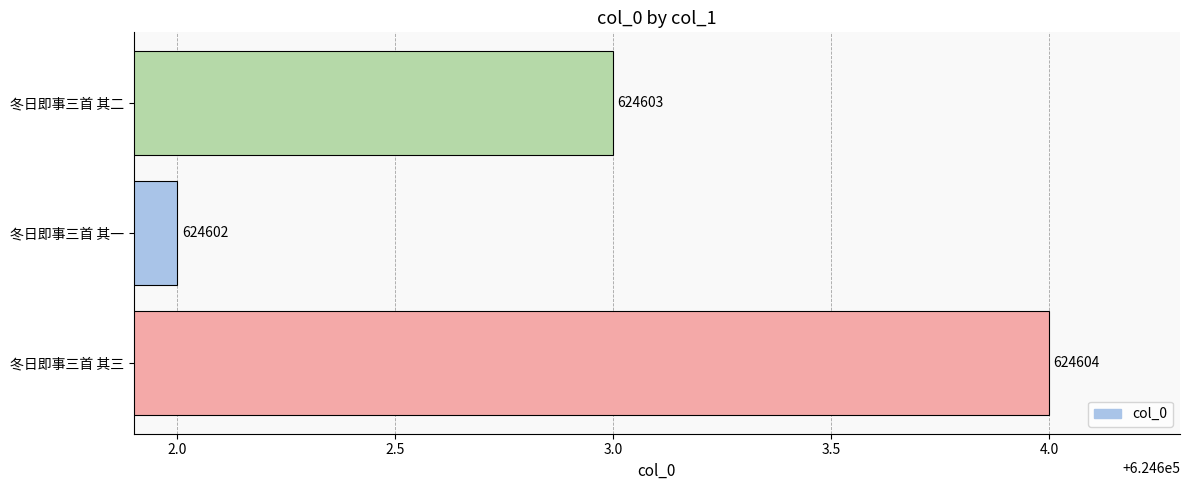

What is the change in value from 冬日即事三首 其一 to 冬日即事三首 其二?

+1